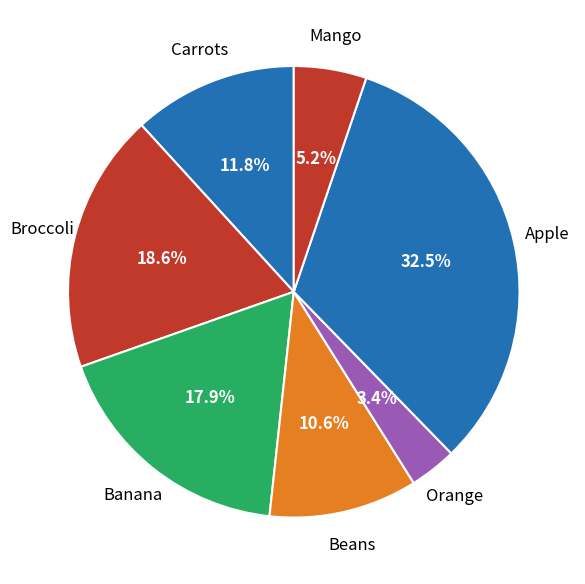

What is the ratio of the value at Apple to the value at Banana?

1.8